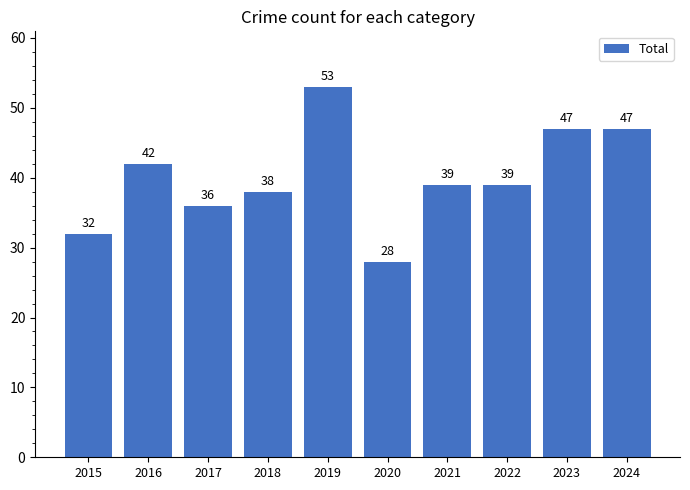

Reading left to right, transcribe all the data shown in this chart.

32	42	36	38	53	28	39	39	47	47